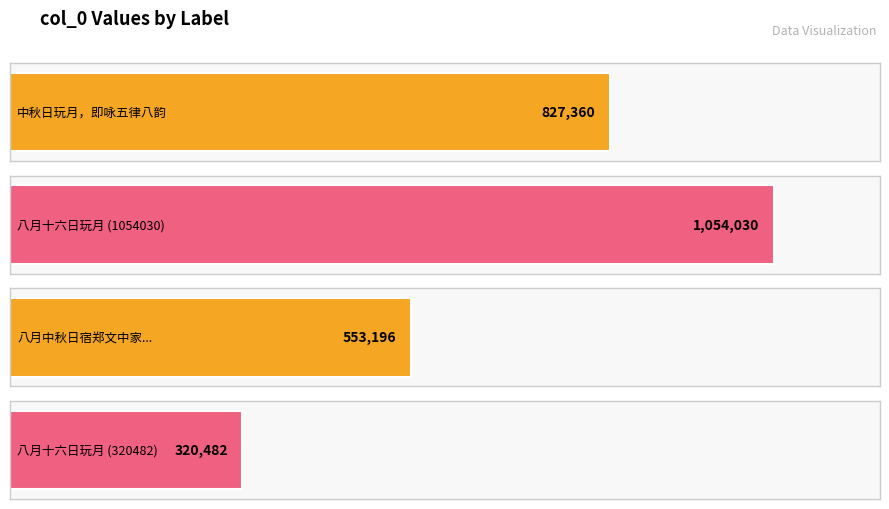

What is the change in value from 八月十六日玩月 to 八月十六日玩月?

-733548